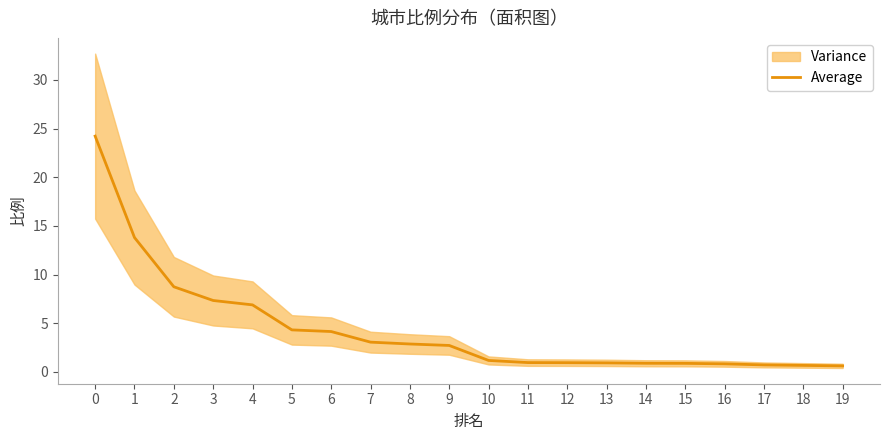

What is the maximum value shown in the chart?

24.2